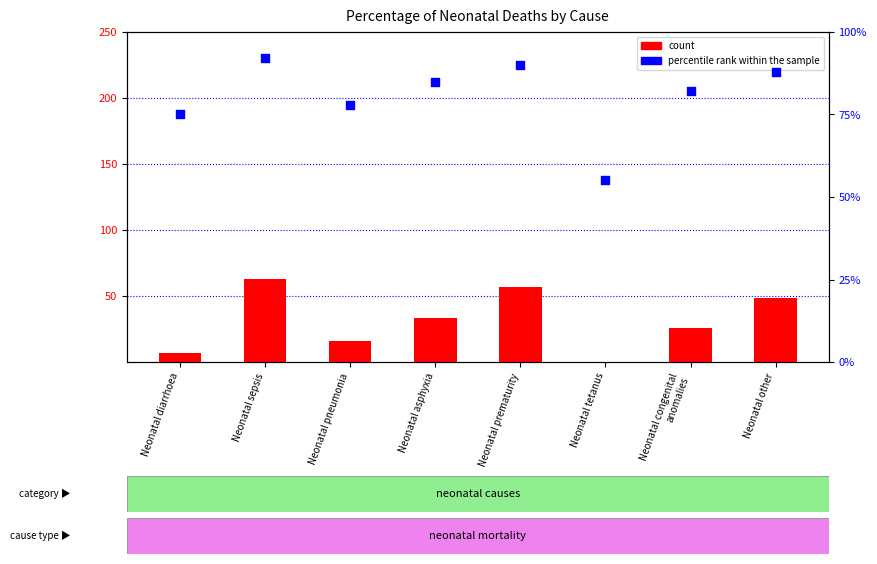

What is the total value across all series at Neonatal tetanus?

55.0